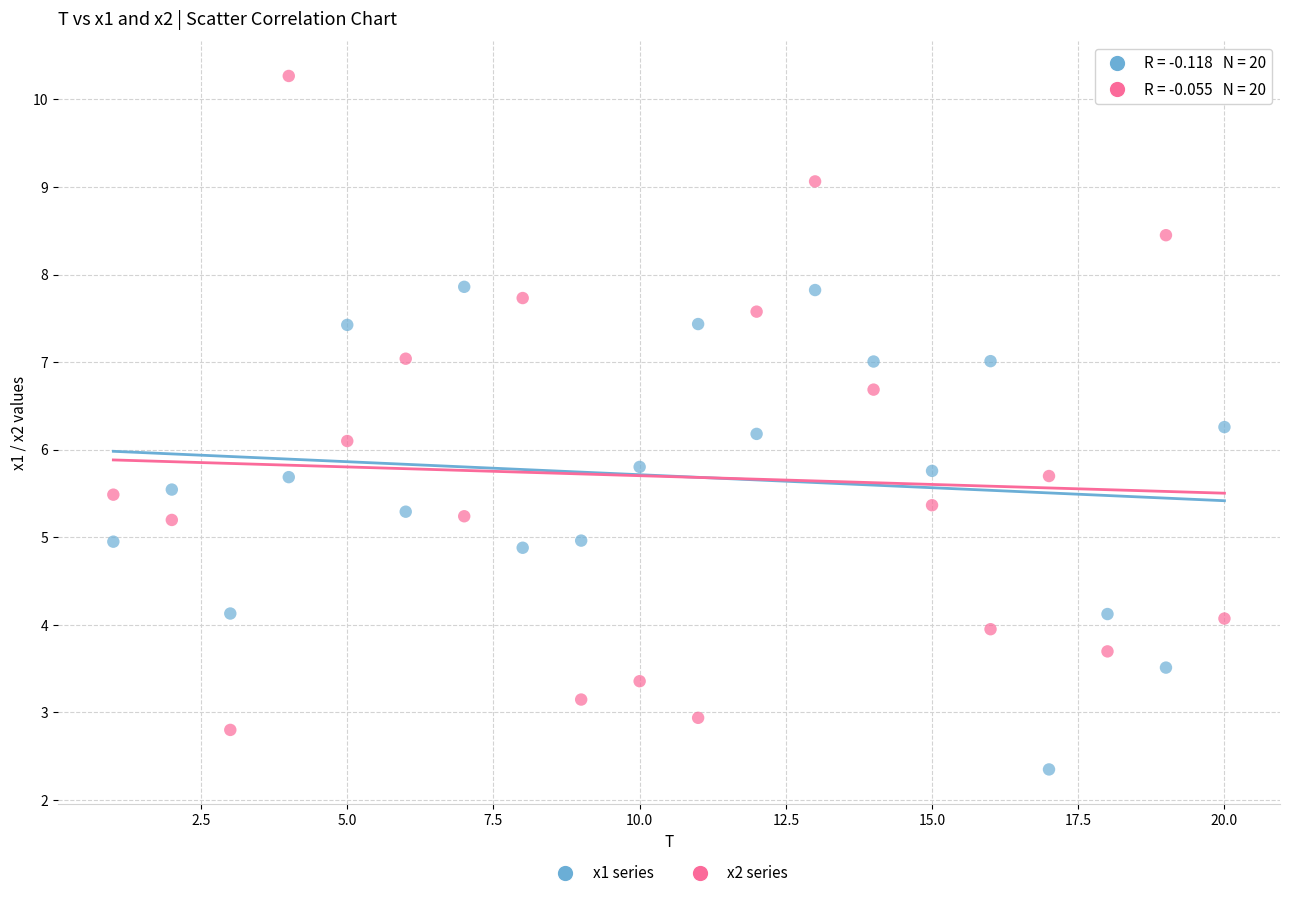

What are all the series names shown in the legend?

x1 series, x2 series